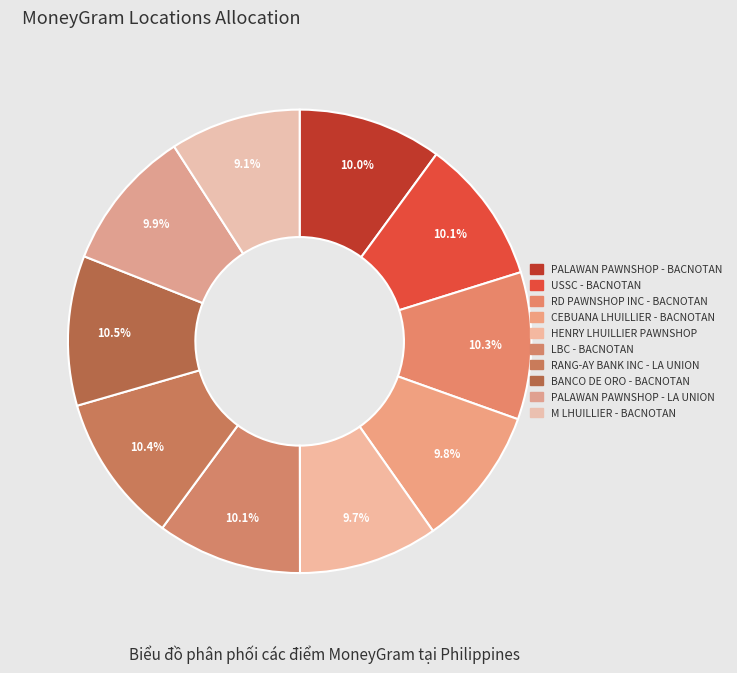

Is there any slice that represents more than half of the pie?

No